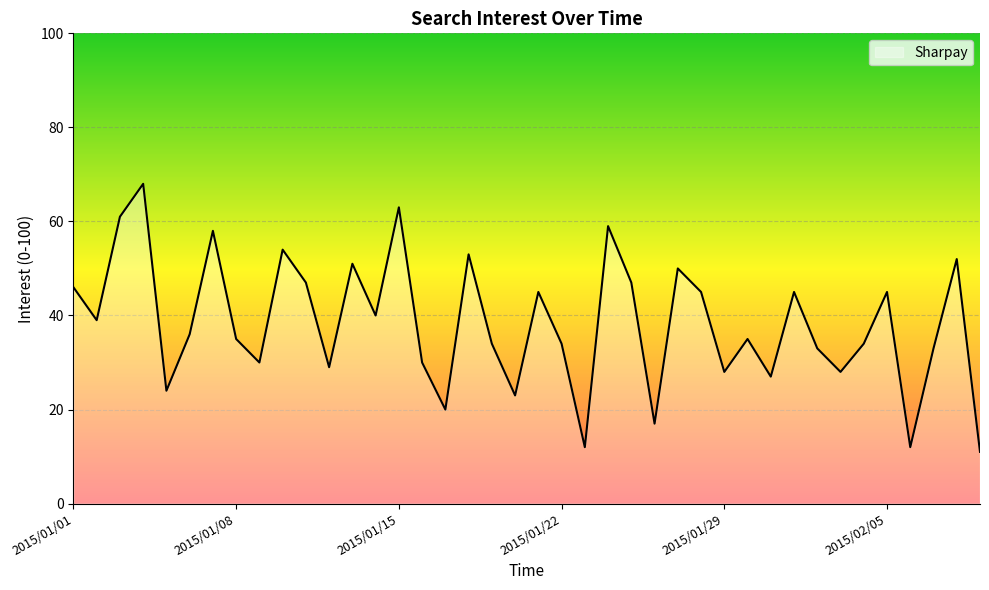

How many interior local valleys (lower than both neighbors) does the data have?

13